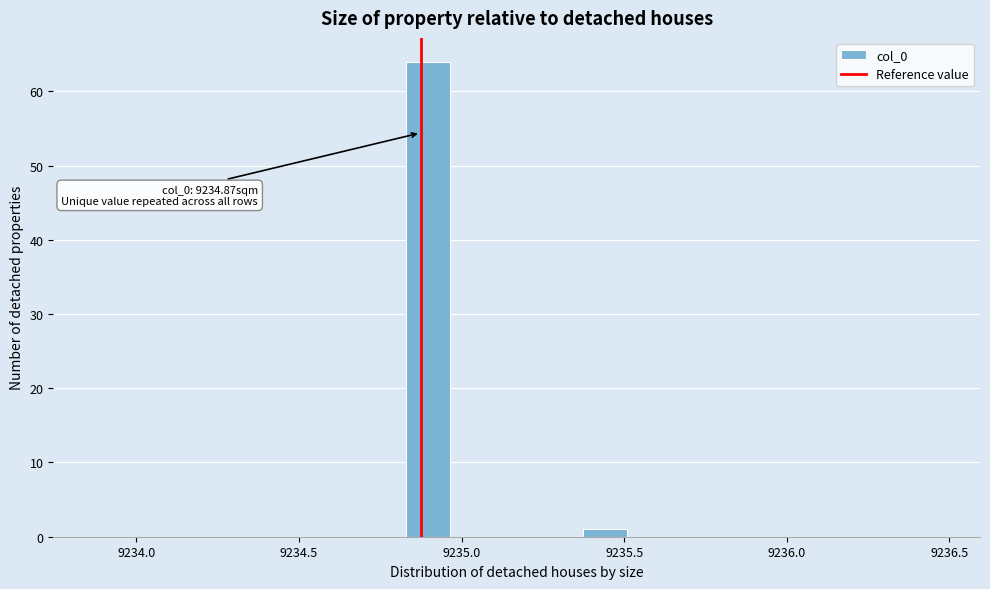

Read against the x-axis, roughly where is the centre of the tallest bar?

9234.90